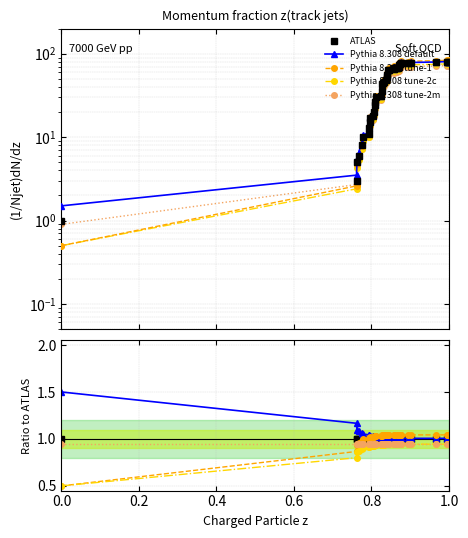

True or false: Pythia 8.308 tune-2c and Pythia 8.308 tune-1 cross at least once.

False